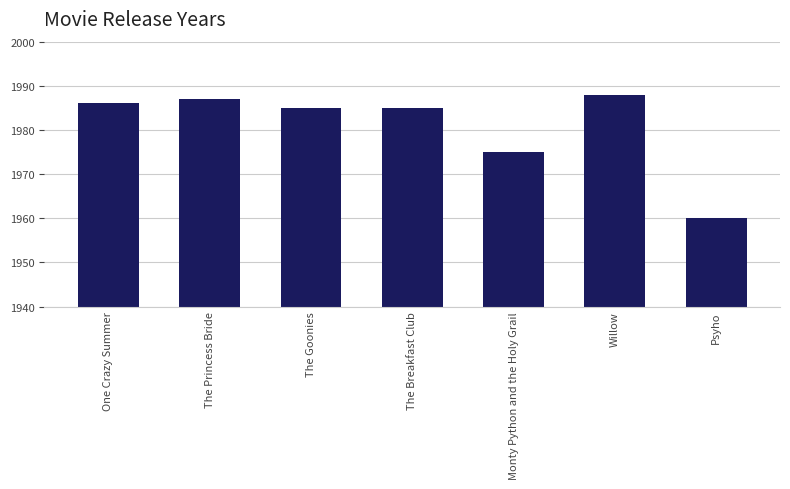

What position from the right is Psyho?

1